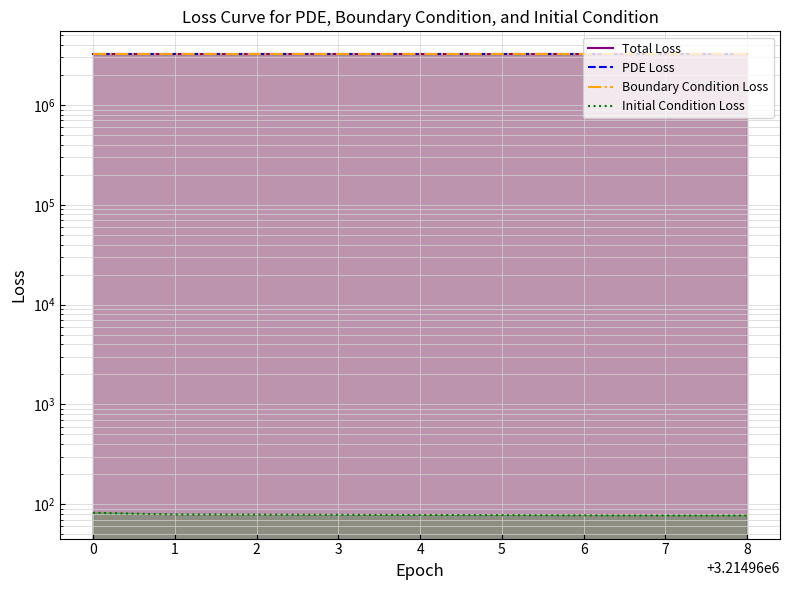

What is the difference between the highest and lowest values at 0?

3214901